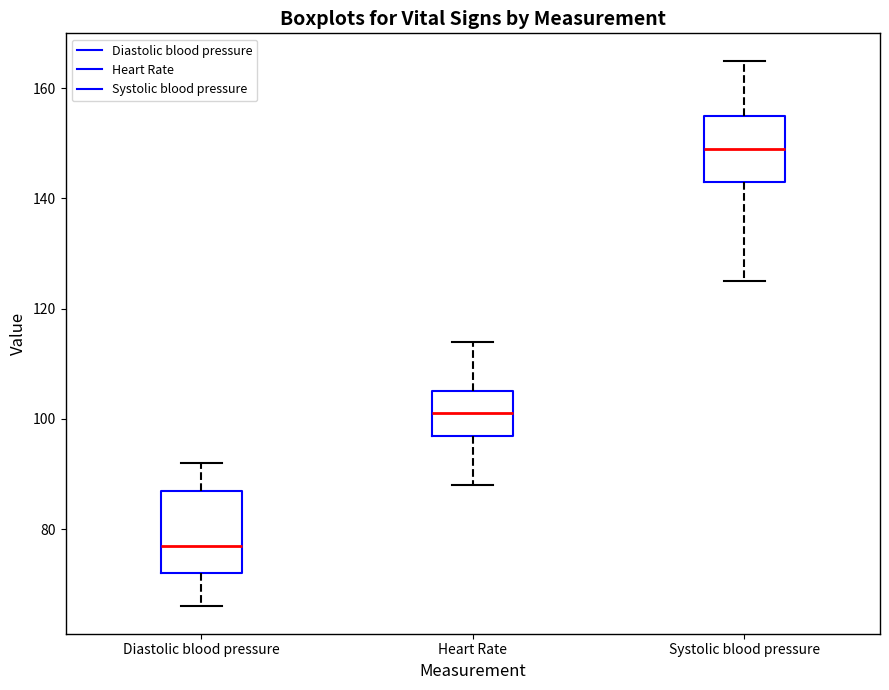

Reading left to right, transcribe this box plot: for each box, give where its median line is, the range the box spans, and where its two whiskers end, as read against the y-axis. The values are not printed on the chart, so give them approximately, as read against the axis.

Diastolic blood pressure: median 78, box 72 to 88, whiskers 66 to 92
Heart Rate: median 102, box 98 to 106, whiskers 88 to 114
Systolic blood pressure: median 150, box 144 to 156, whiskers 126 to 166